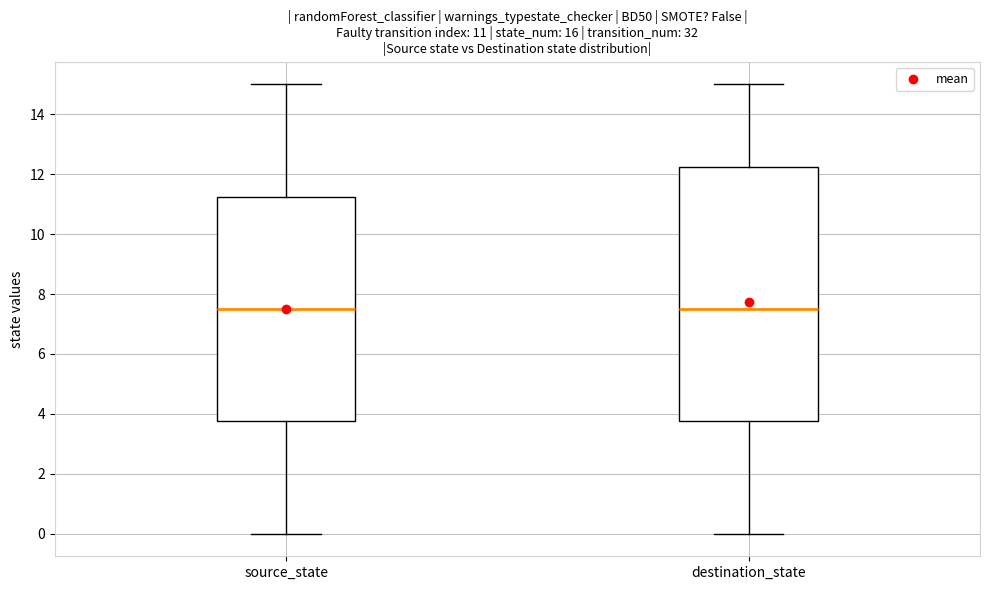

Comparing the boxes themselves (not the whiskers), which one is the tallest?

destination_state